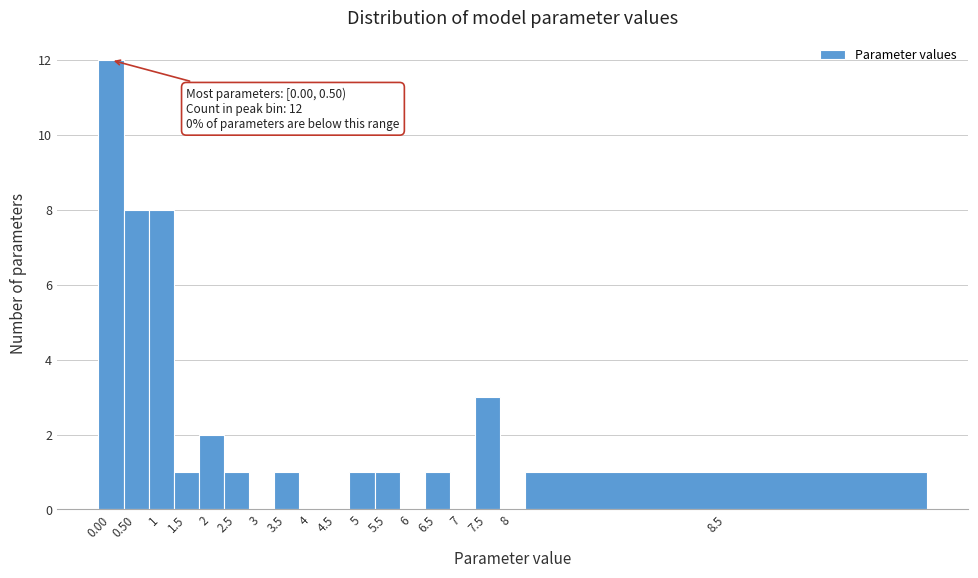

Reading right to left, transcribe all the data shown in this chart.

8.5=1	8=0	7.5=3	7=0	6.5=1	6=0	5.5=1	5=1	4.5=0	4=0	3.5=1	3=0	2.5=1	2=2	1.5=1	1=8	0.50=8	0.00=12